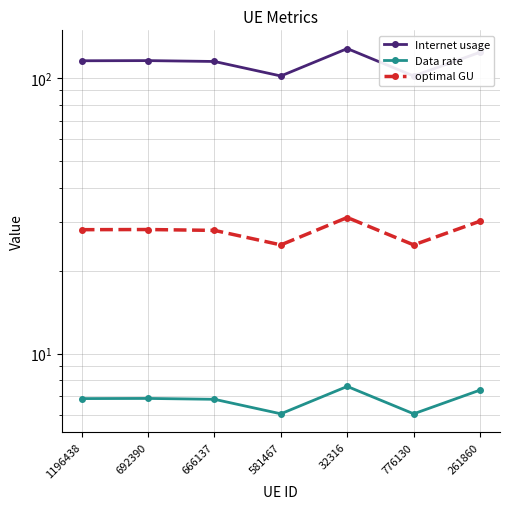

True or false: Internet usage and optimal GU intersect in this chart.

False